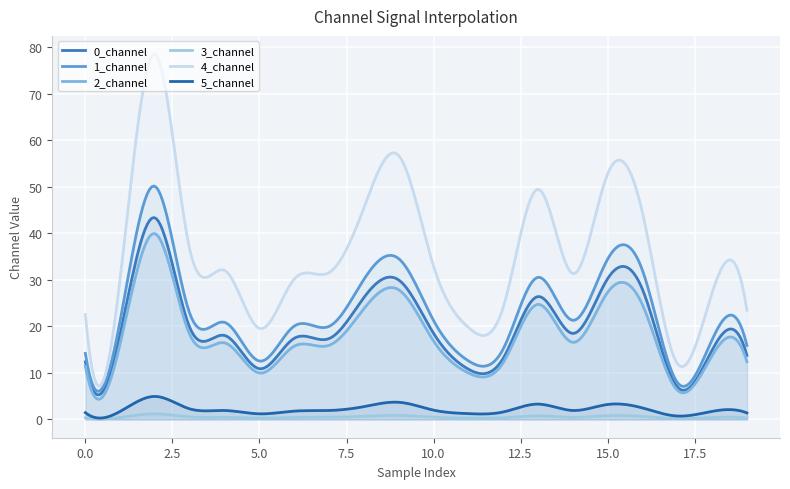

Reading right to left, transcribe all the data shown in this chart.

0_channel: 19=13.8	18=14.9	17=7.0	16=27.9	15=30.2	14=18.5	13=26.4	12=13.1	11=10.8	10=18.5	9=30.0	8=26.2	7=17.4	6=17.4	5=10.9	4=18.0	3=19.7	2=43.3	1=18.4	0=12.4
1_channel: 19=15.9	18=17.1	17=8.0	16=32.0	15=34.4	14=21.3	13=30.5	12=15.1	11=12.6	10=21.3	9=34.6	8=30.1	7=20.0	6=20.1	5=12.6	4=20.9	3=22.7	2=50.1	1=21.3	0=14.2
2_channel: 19=12.4	18=13.7	17=6.3	16=24.6	15=27.3	14=16.6	13=24.7	12=12.2	11=10.0	10=16.9	9=27.9	8=23.8	7=15.9	6=15.7	5=10.0	4=16.5	3=18.2	2=39.9	1=16.3	0=11.4
3_channel: 19=0.3	18=0.4	17=0.2	16=0.6	15=0.8	14=0.4	13=0.8	12=0.4	11=0.3	10=0.5	9=0.9	8=0.7	7=0.5	6=0.4	5=0.3	4=0.5	3=0.6	2=1.2	1=0.4	0=0.3
4_channel: 19=23.5	18=27.2	17=12.0	16=44.4	15=52.8	14=31.4	13=49.5	12=24.1	11=19.8	10=32.9	9=56.7	8=45.5	7=31.6	6=30.2	5=19.6	4=32.0	3=36.5	2=78.5	1=30.3	0=22.5
5_channel: 19=1.4	18=1.7	17=0.7	16=2.5	15=3.2	14=1.9	13=3.3	12=1.6	11=1.3	10=2.0	9=3.7	8=2.8	7=1.9	6=1.8	5=1.2	4=1.9	3=2.3	2=4.9	1=1.7	0=1.5